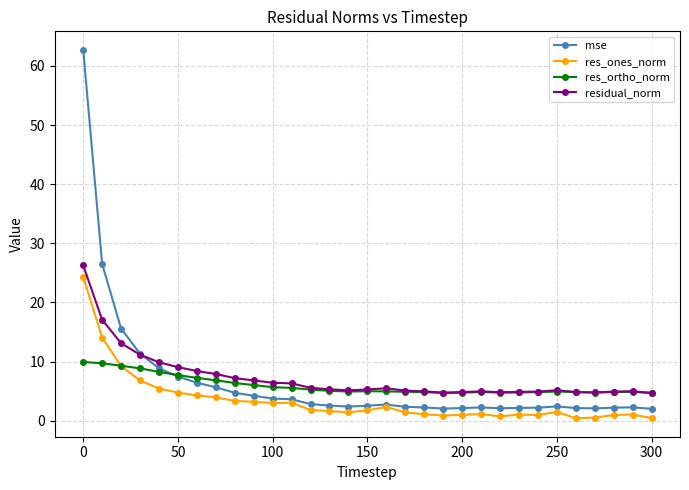

In mse, how many points are higher than both neighbors (excluding endpoints)?

4